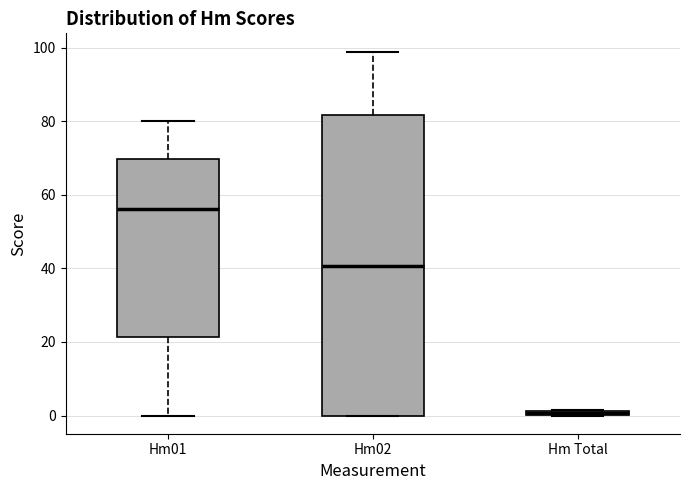

Comparing the boxes themselves (not the whiskers), which one is the tallest?

Hm02